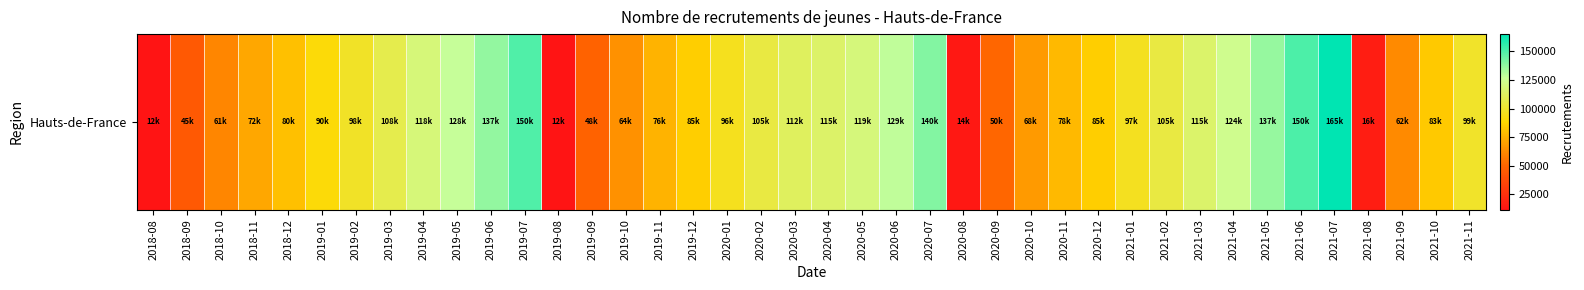

The chart shows a value of 16430 at 2021-08. True or false?

True